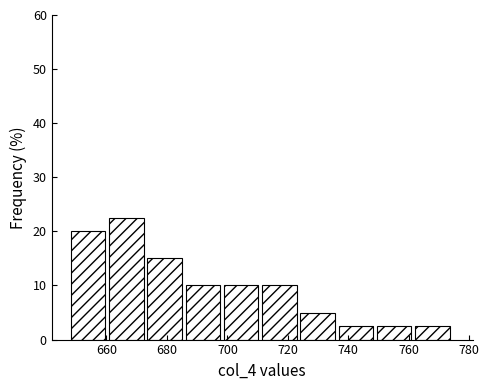

What is the height of the bar covering 698 to 712 on the x-axis? Neither the bar edges nor the heights are printed on the chart, so give them approximately, as read against the axes.

10